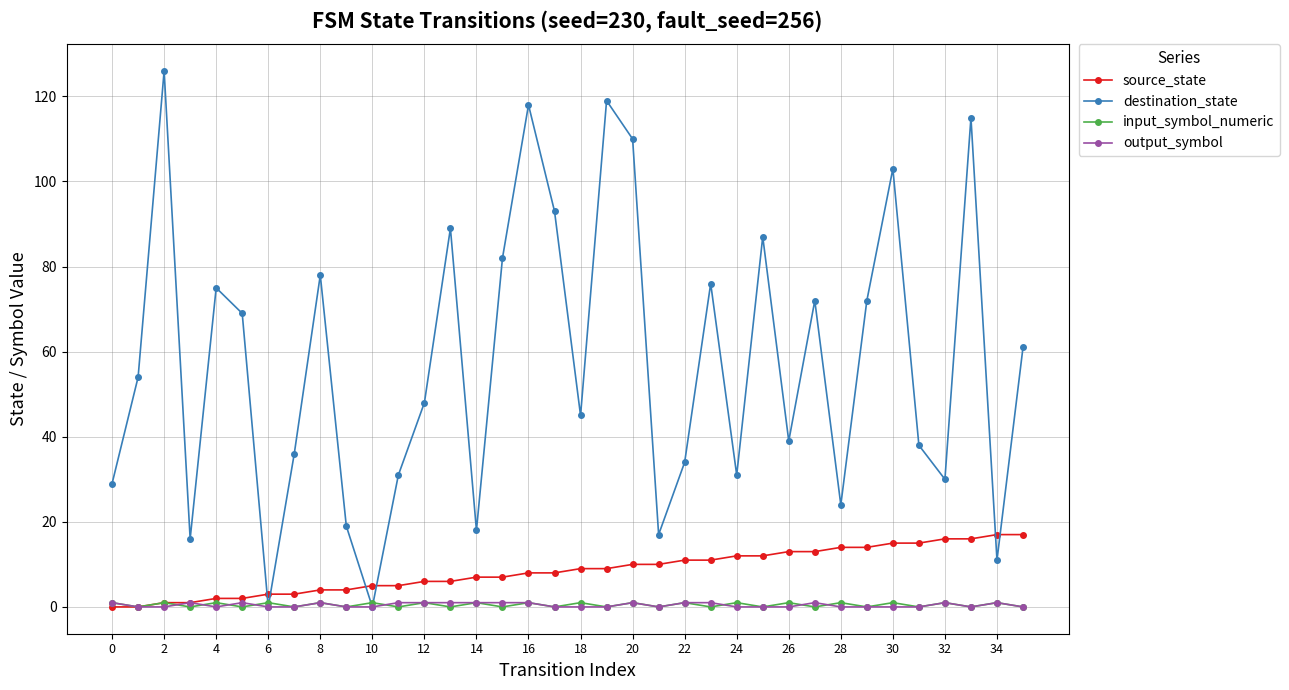

Which series has the widest spread of values?

destination_state